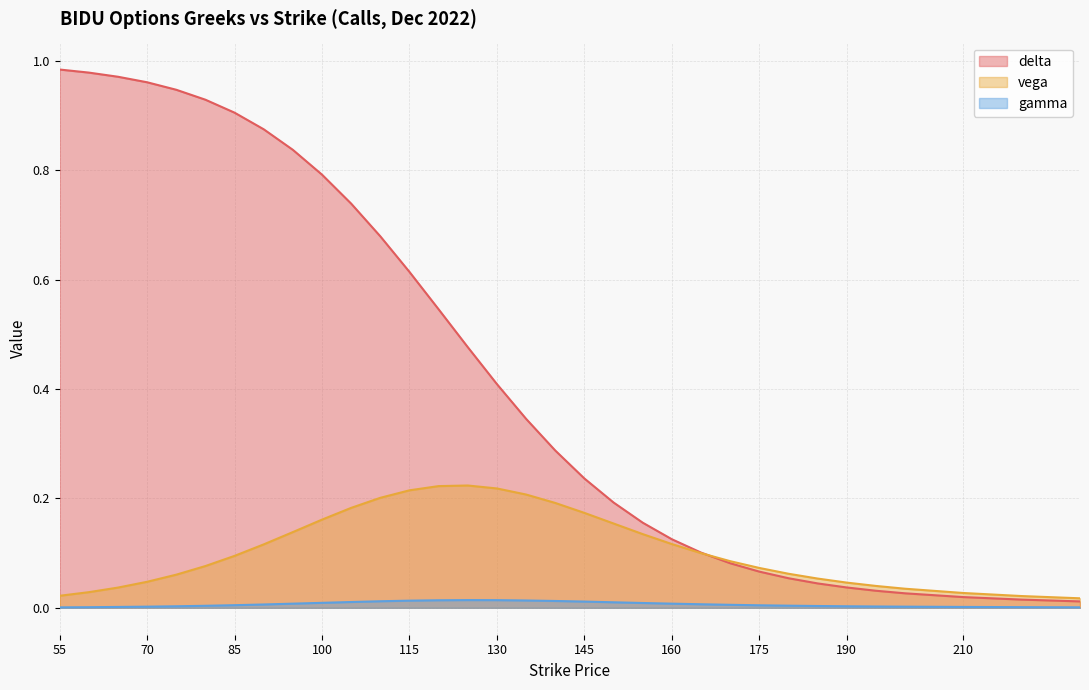

The gamma series shows 0.0 at 100. True or false?

False